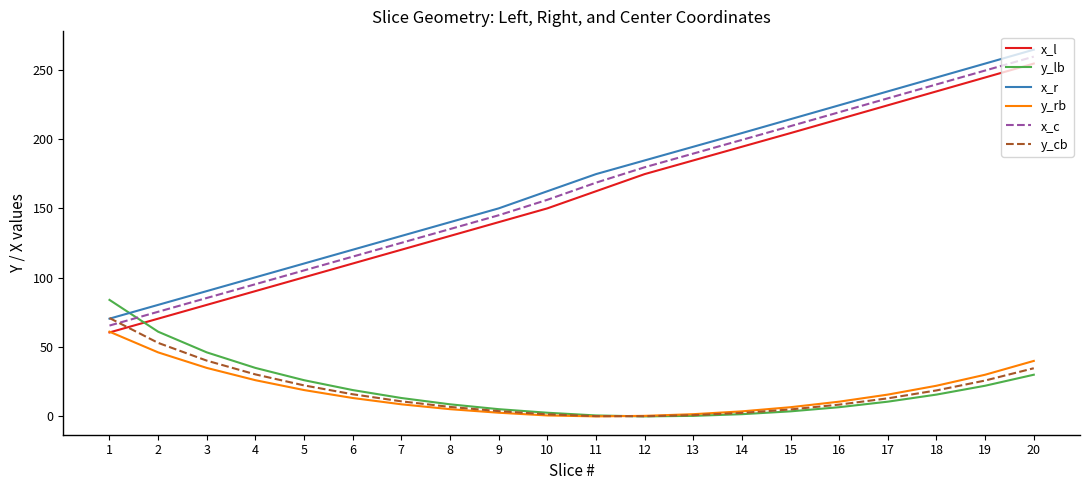

Does the chart display data point markers on the line(s)?

No